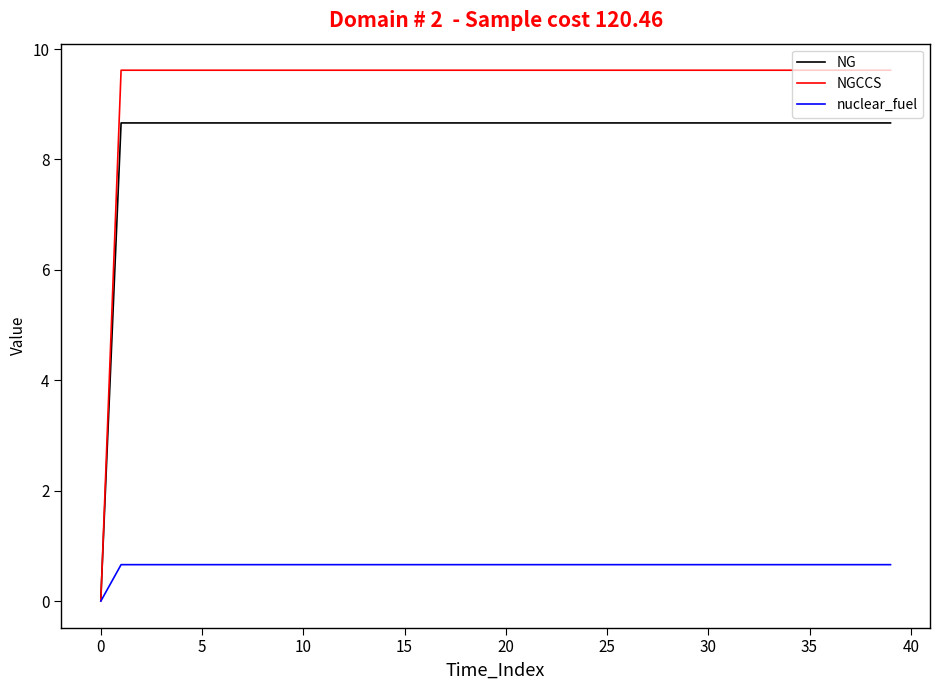

Which series has the largest total across all categories?

NGCCS